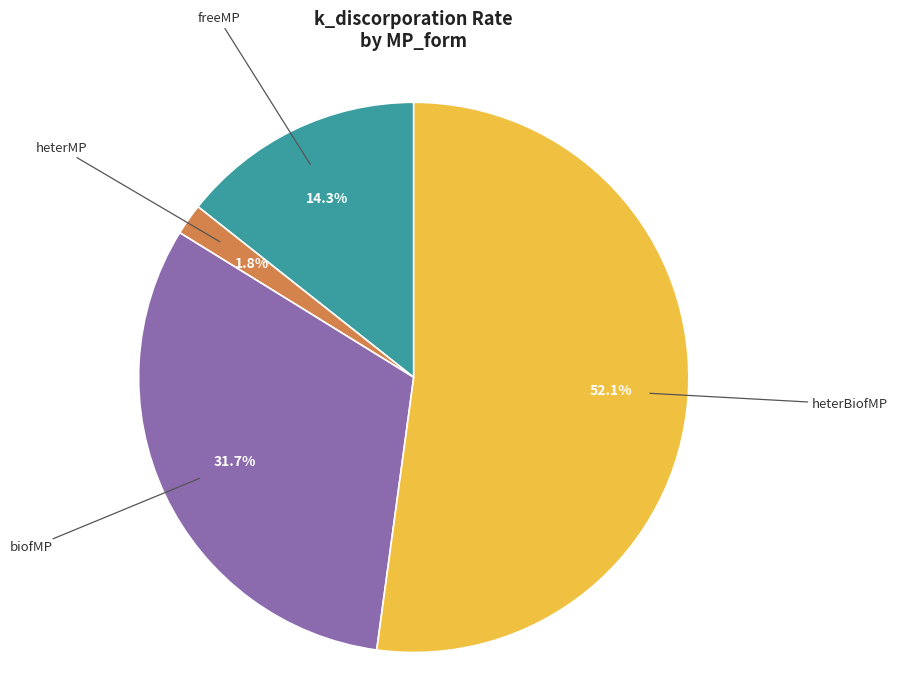

How many segments does this pie chart have?

4